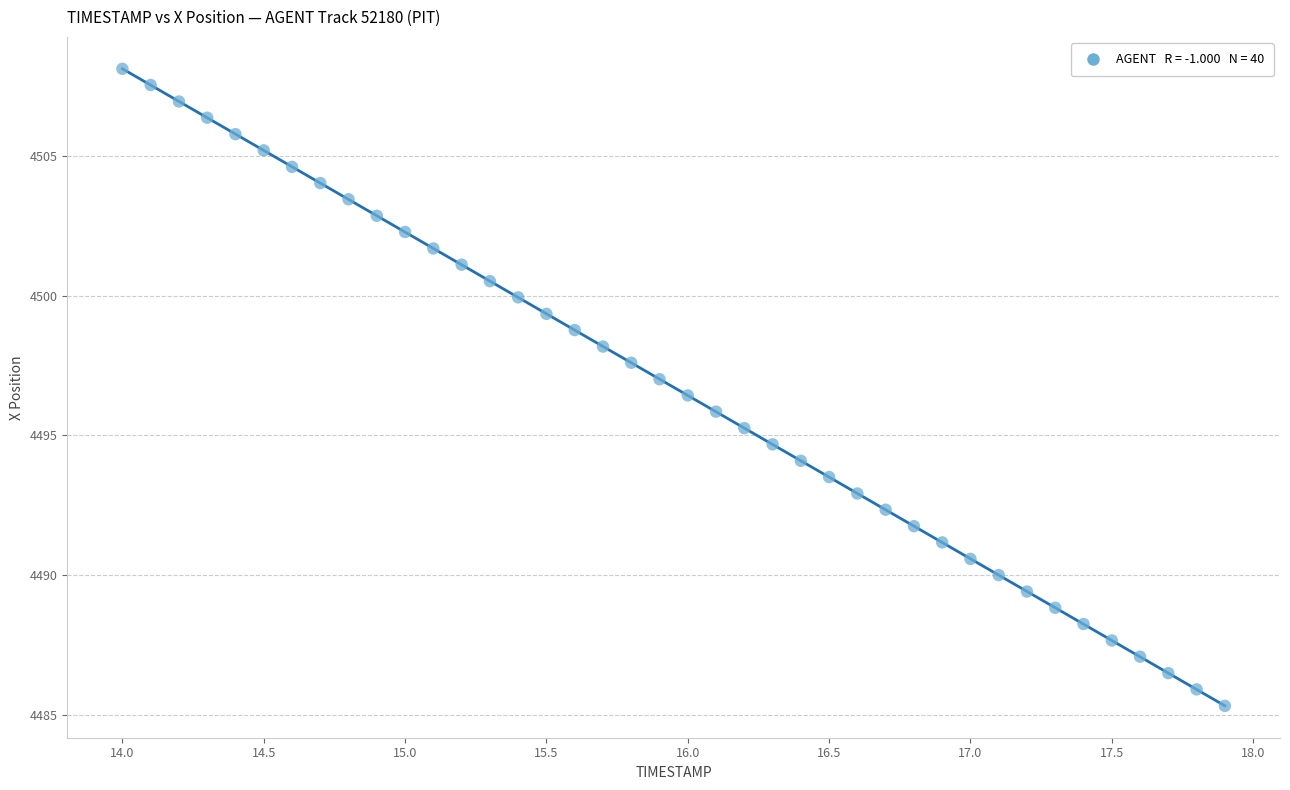

What is the range of Y values (max minus min)?

22.8